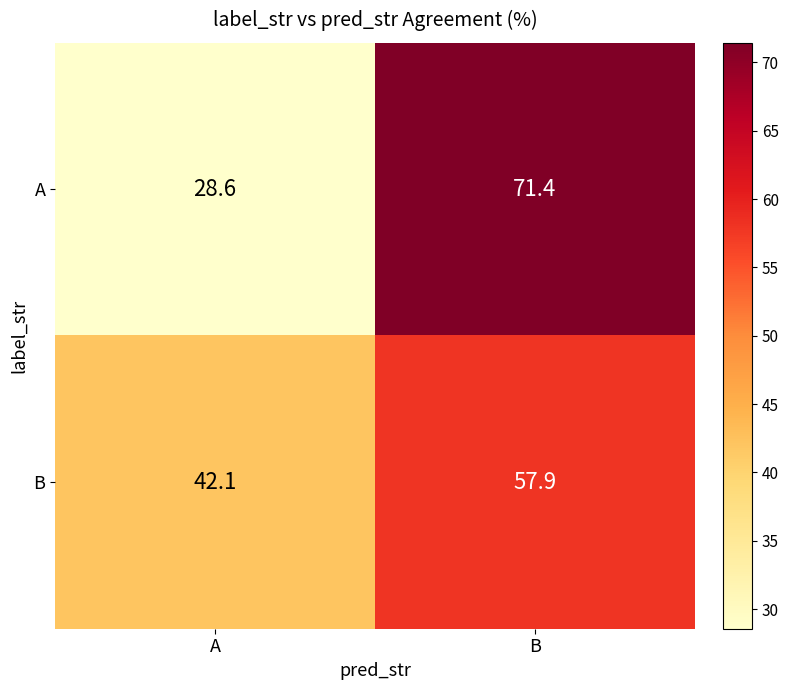

Is the value of B at B greater than the value of A at A?

Yes